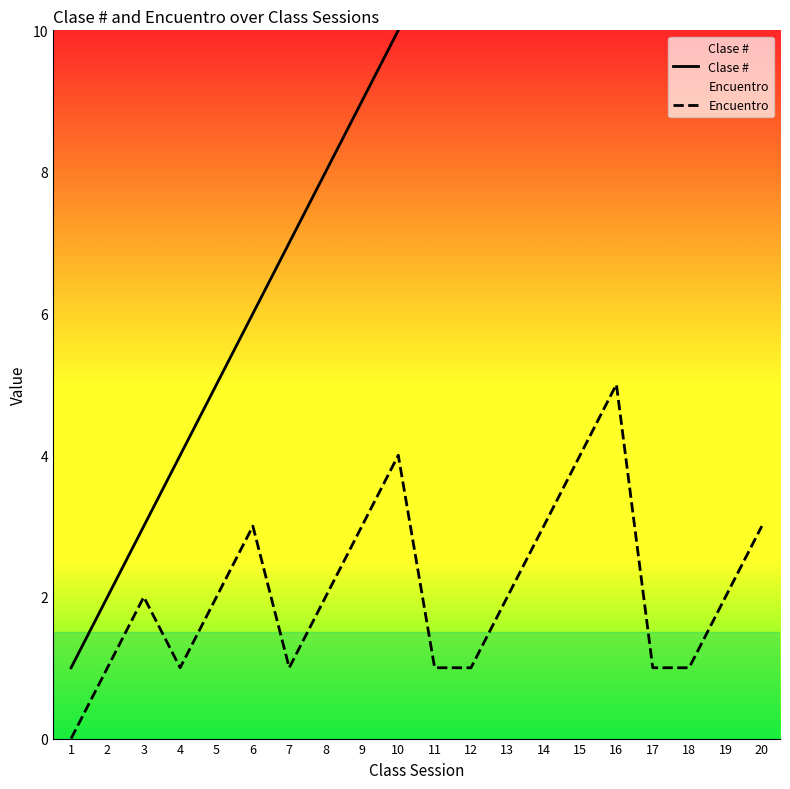

Count the Encuentro values in the range 1 to 3.

16